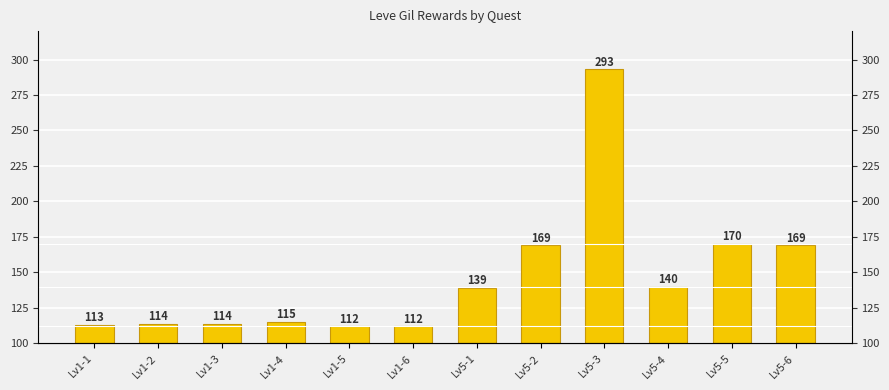

The value at Lv5-1 is 139. True or false?

True